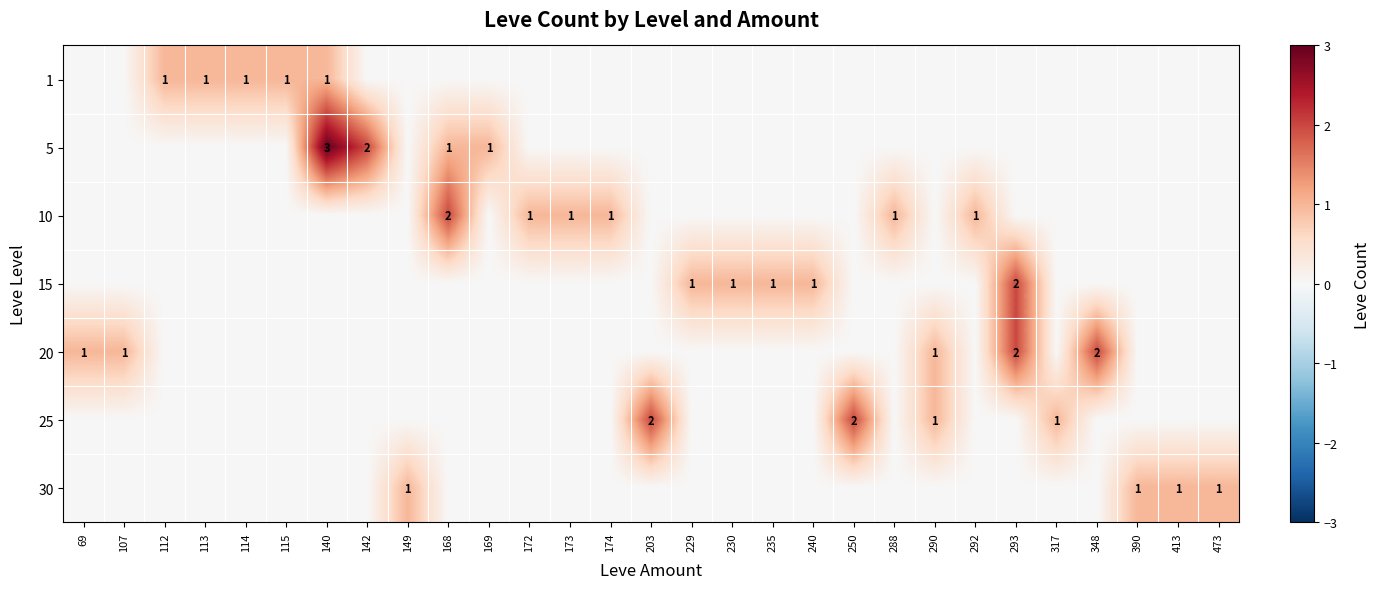

How many data points does each series have?

29